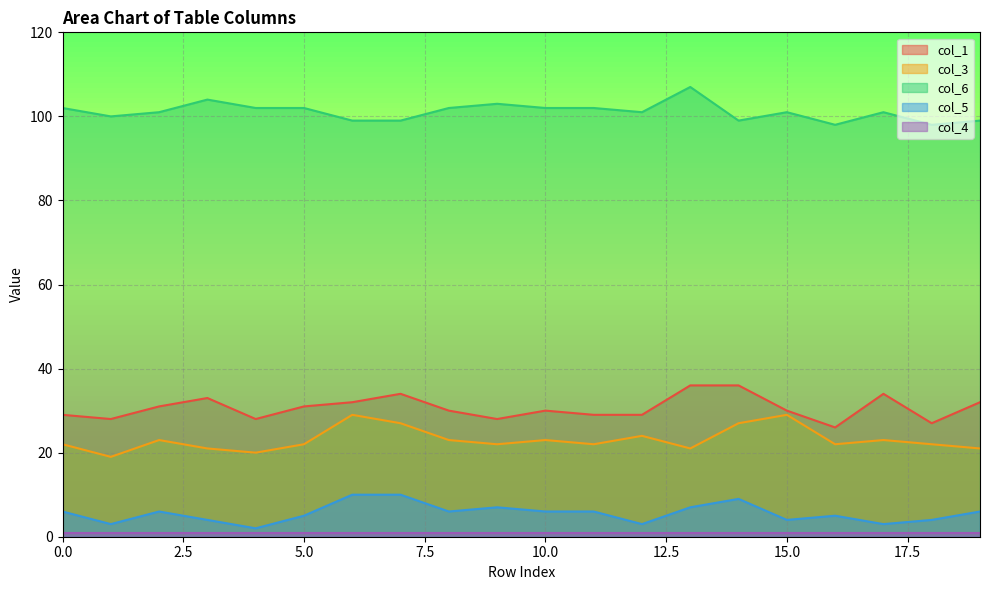

At which label does col_3 reach its minimum?

1